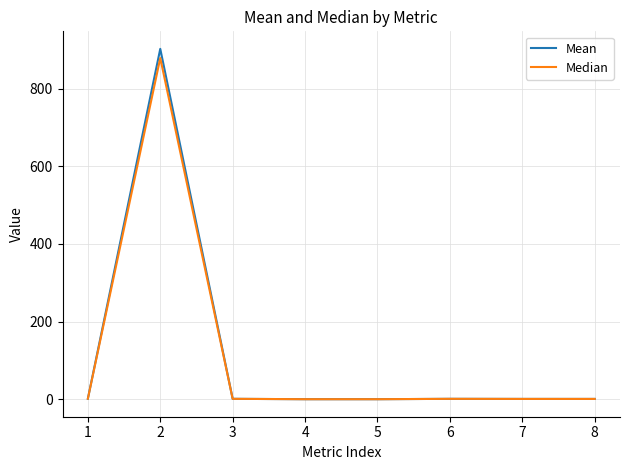

What is the highest value of the Median series?

878.5